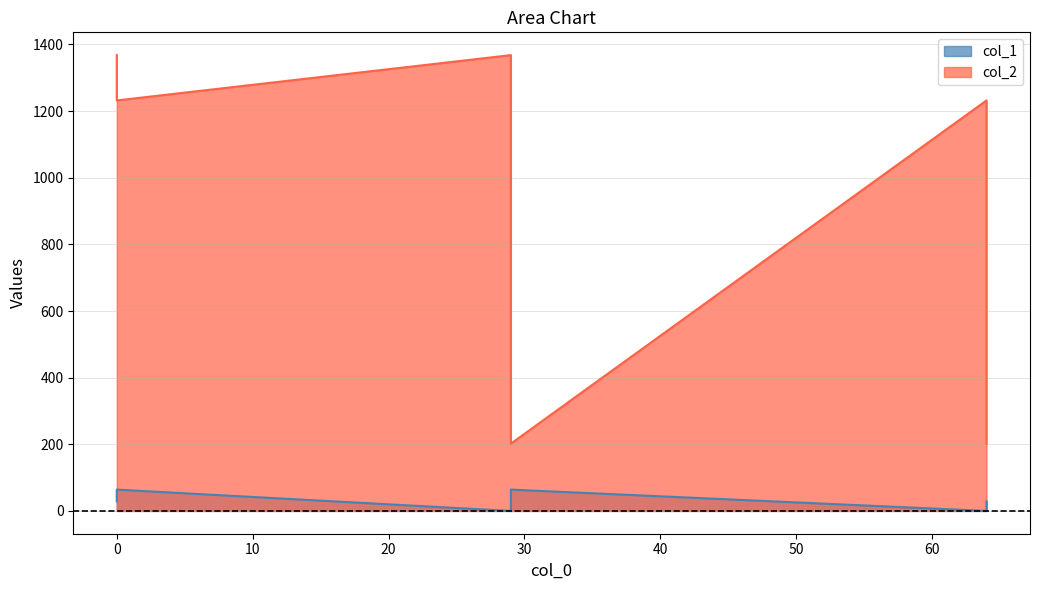

What is the average value of the col_2 series?

934